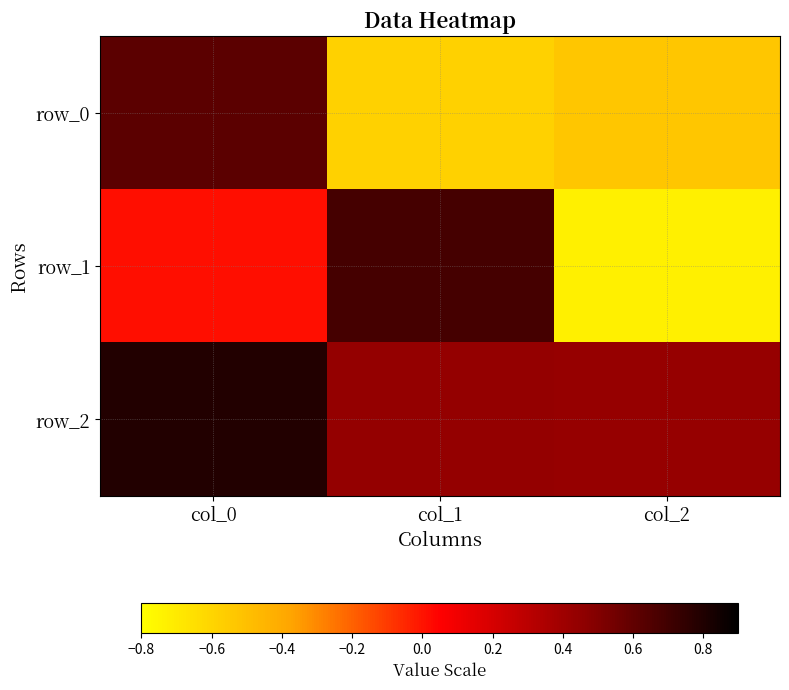

What is the minimum value shown in the chart?

-0.7